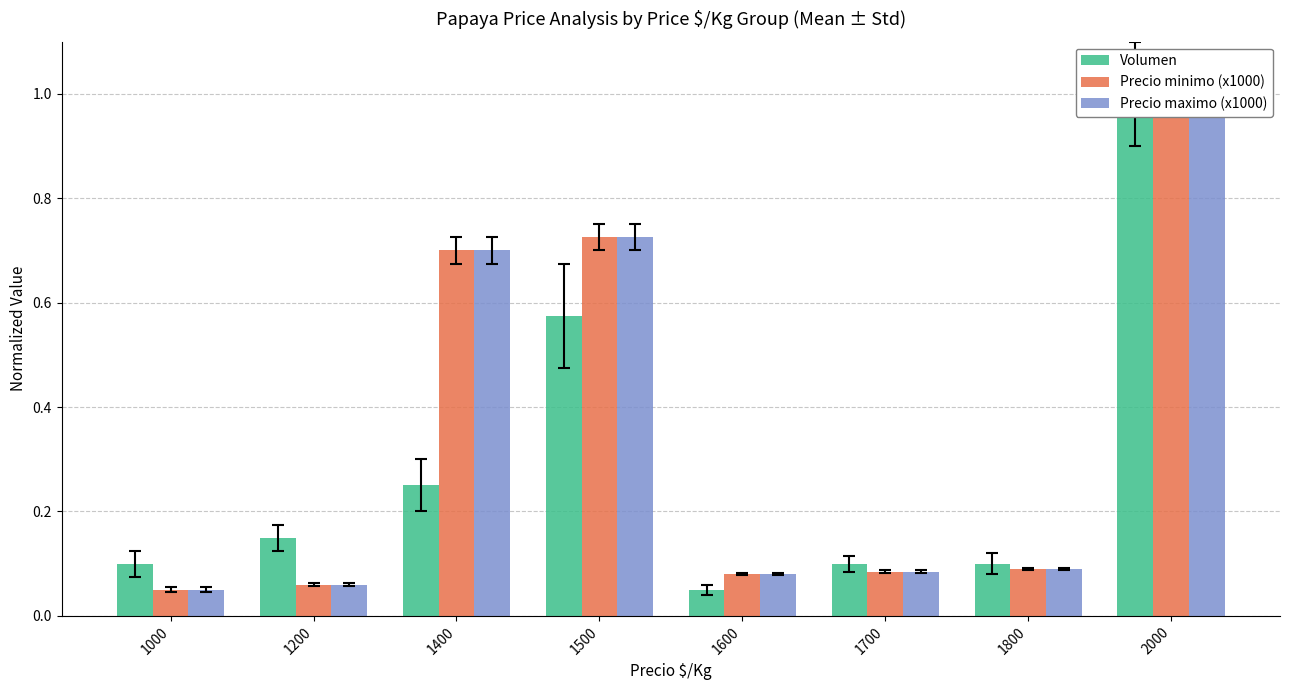

Between 1500 and 1600, which is larger?

1500